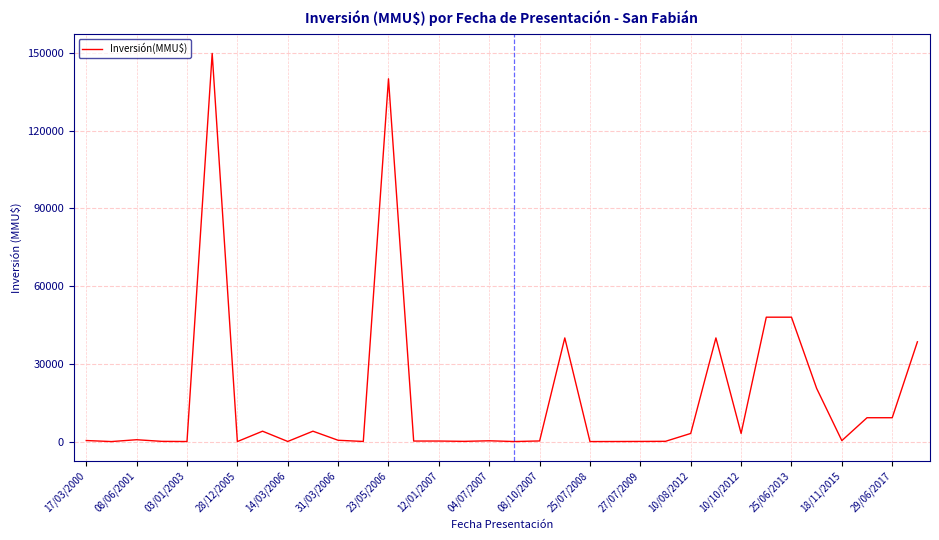

What is the difference between the maximum and minimum values?

149800